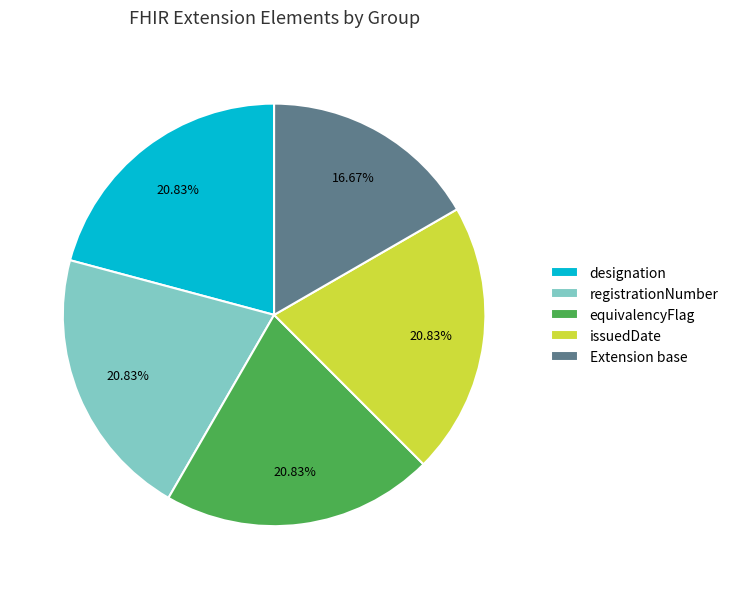

Does designation represent more than half of the total?

No